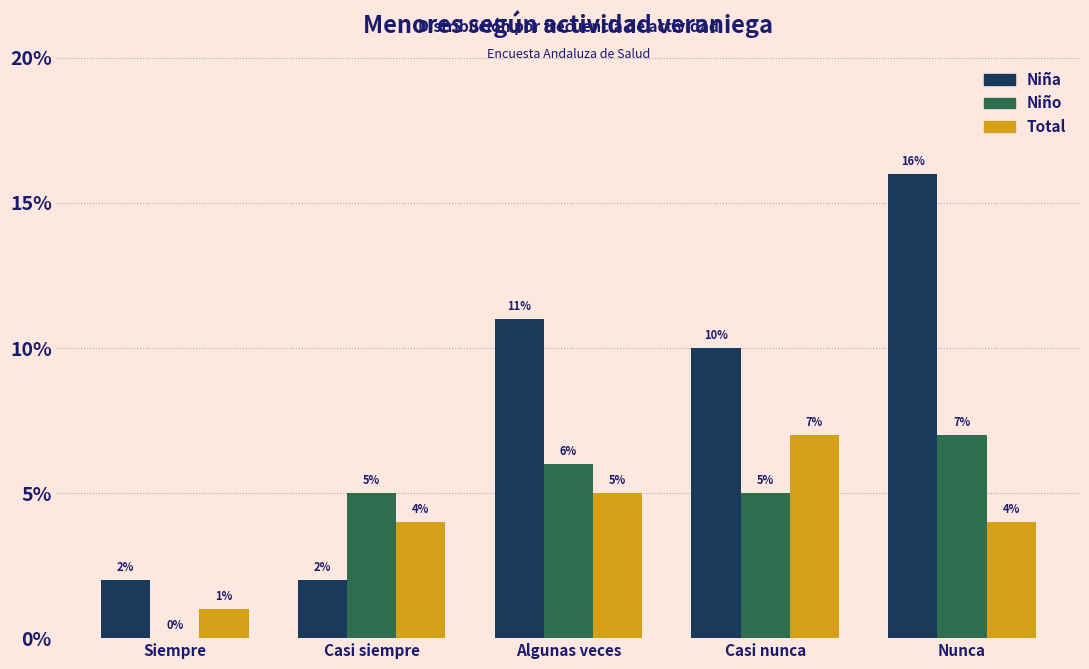

Reading right to left, extract all data points from this chart.

Niña: Nunca=16	Casi nunca=10	Algunas veces=11	Casi siempre=2	Siempre=2
Niño: Nunca=7	Casi nunca=5	Algunas veces=6	Casi siempre=5	Siempre=0
Total: Nunca=4	Casi nunca=7	Algunas veces=5	Casi siempre=4	Siempre=1